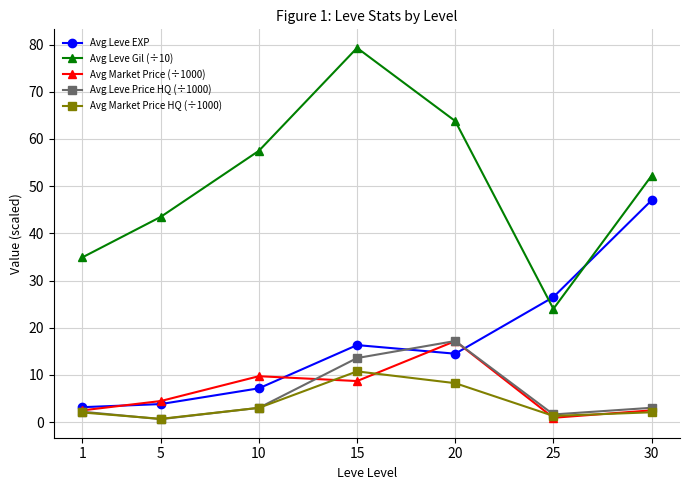

Rank the categories by Avg Leve Gil (÷10) value from lowest to highest.

25, 1, 5, 30, 10, 20, 15